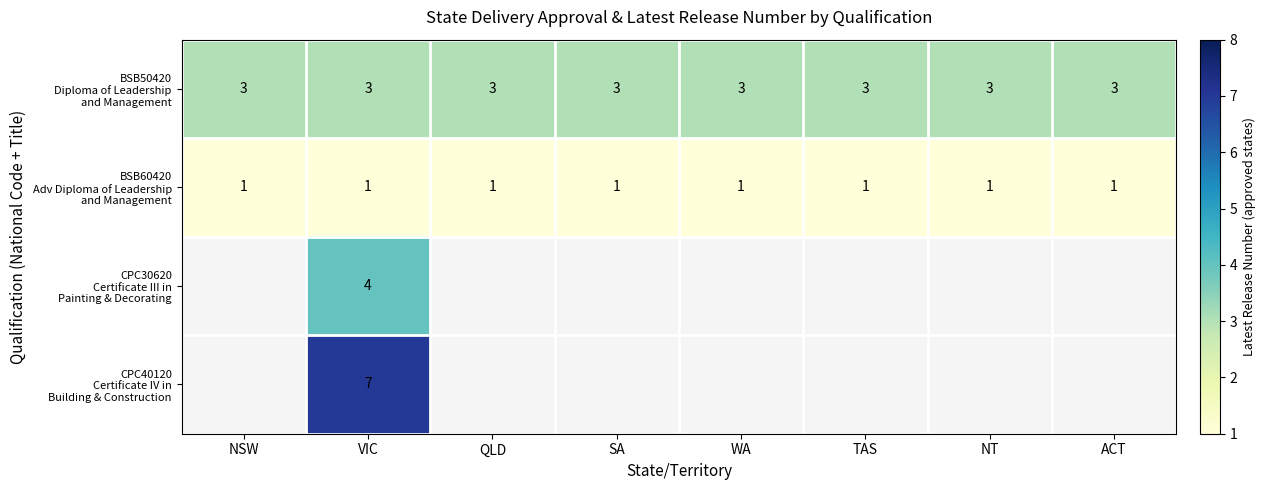

Is the value of CPC40120 Certificate IV in Building & Construction at NT greater than the value of BSB50420 Diploma of Leadership and Management at ACT?

No